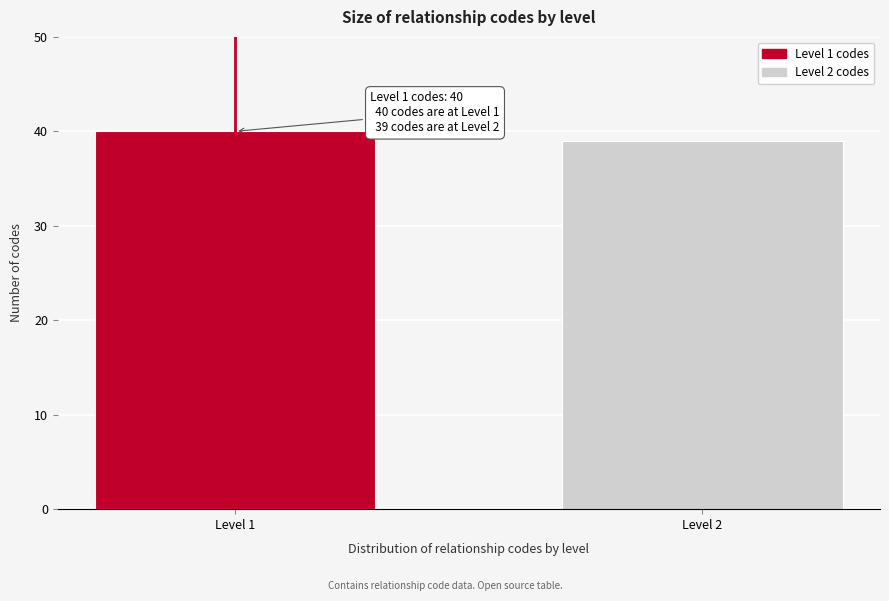

Reading left to right, what are all the values shown in this chart?

Level 1=40	Level 2=39